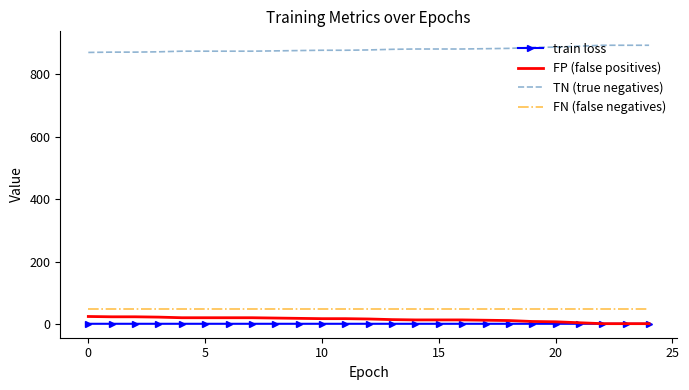

True or false: FN (false negatives) and FP (false positives) cross at least once.

False